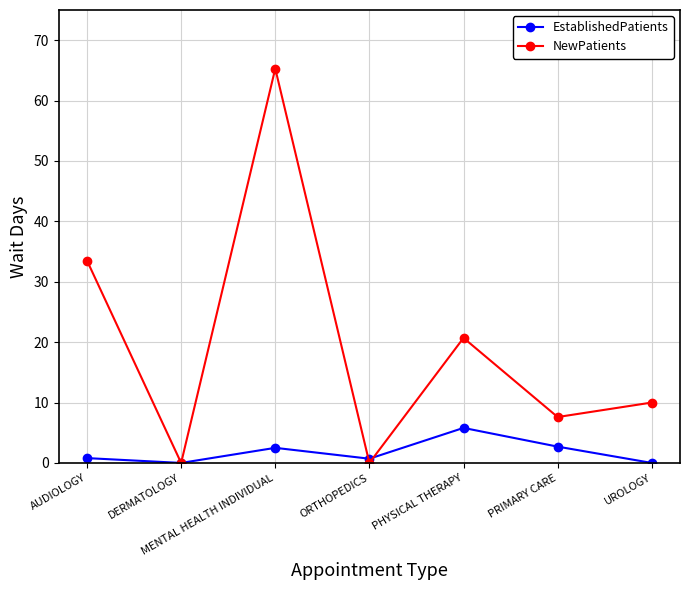

Which series has the widest spread of values?

NewPatients